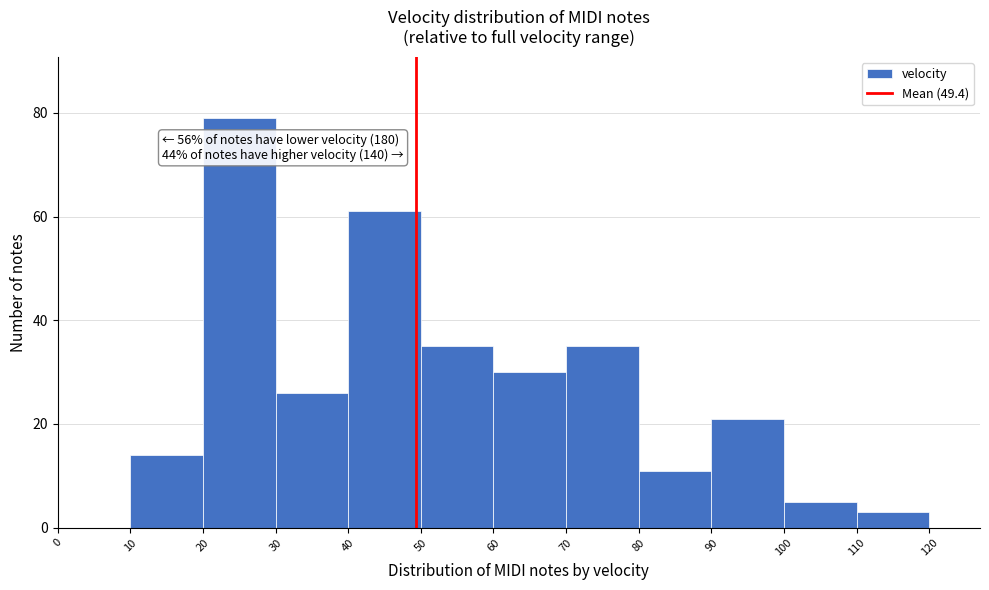

Which range on the x-axis has the tallest bar?

20 to 30